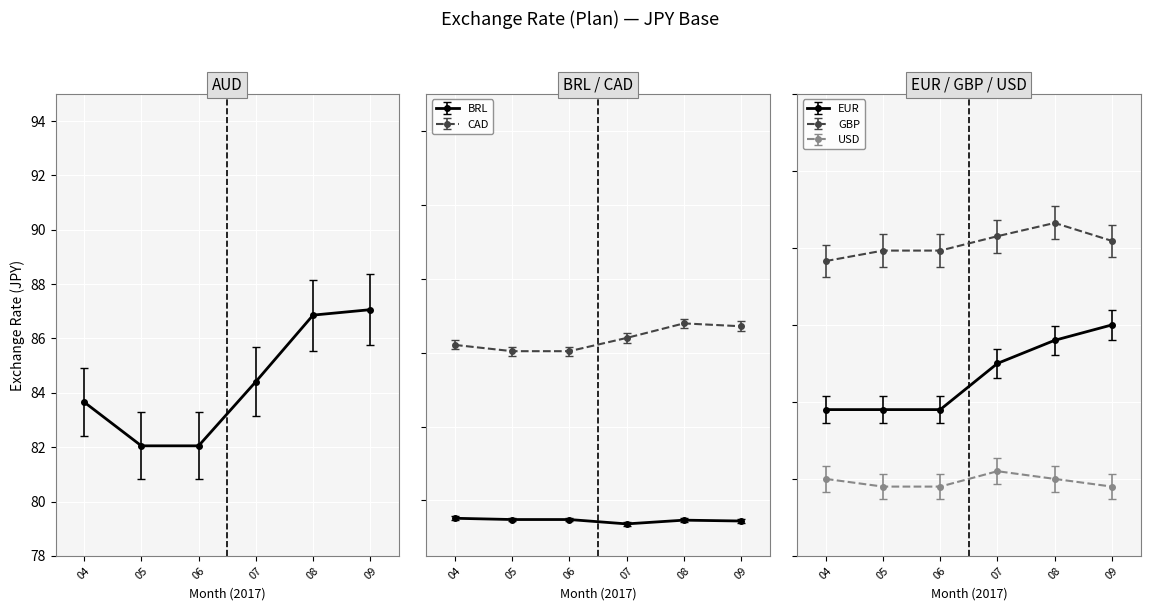

What is the greatest value displayed?

143.2